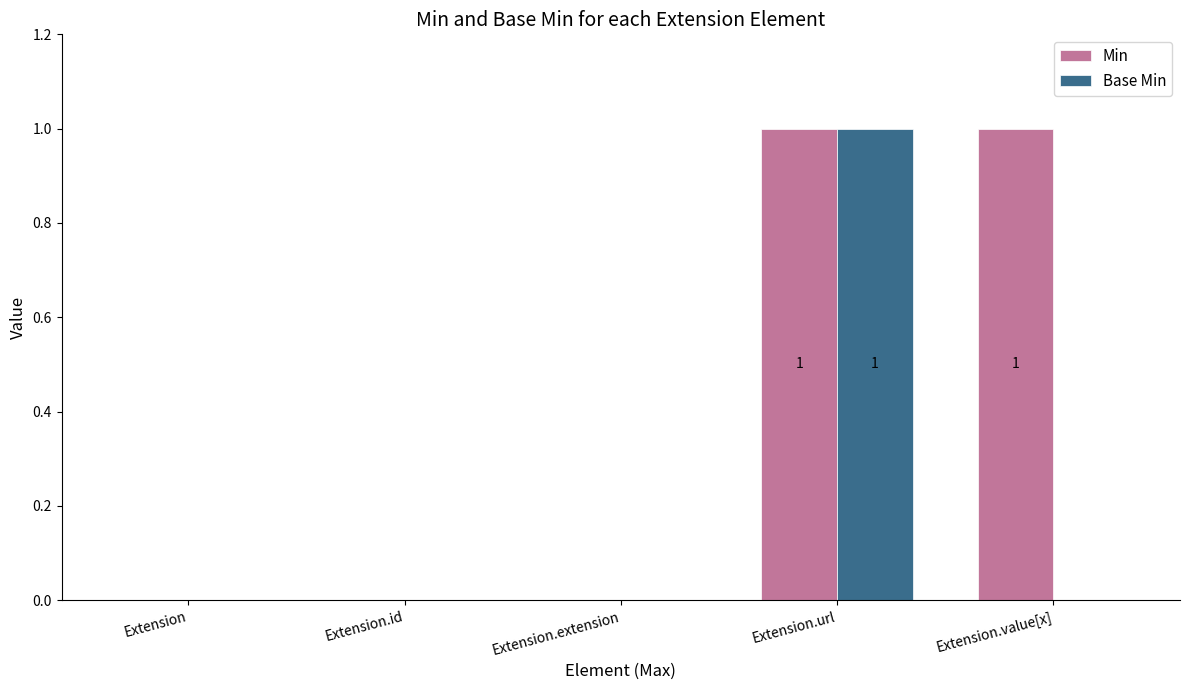

Which series changed the most between Extension.extension and Extension.value[x]?

Min